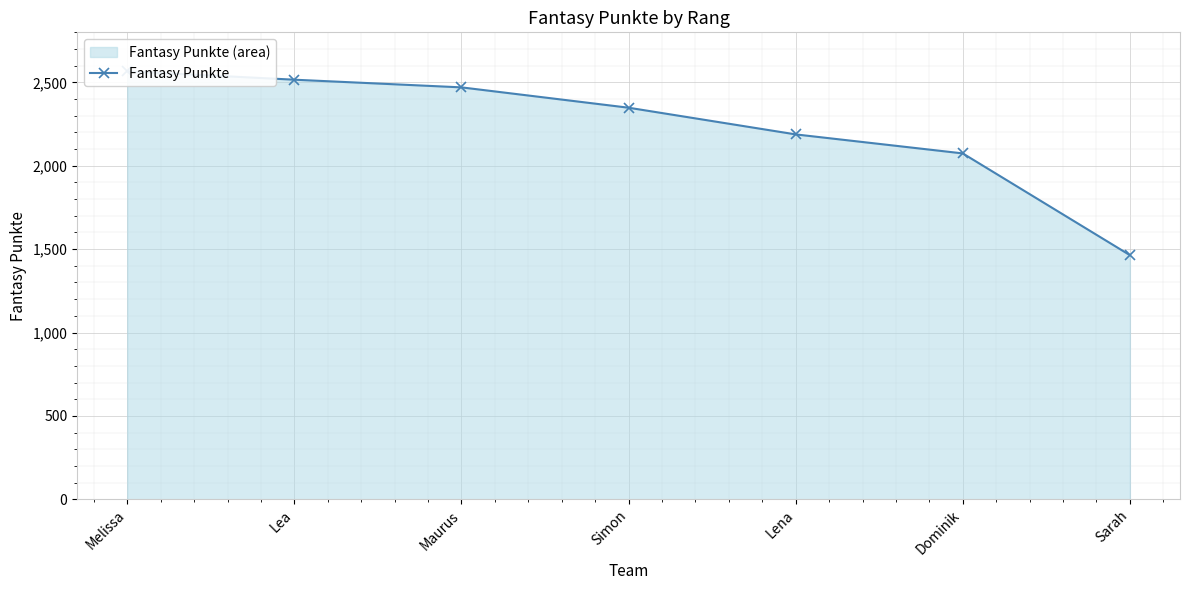

What is the sum of all values?

15626